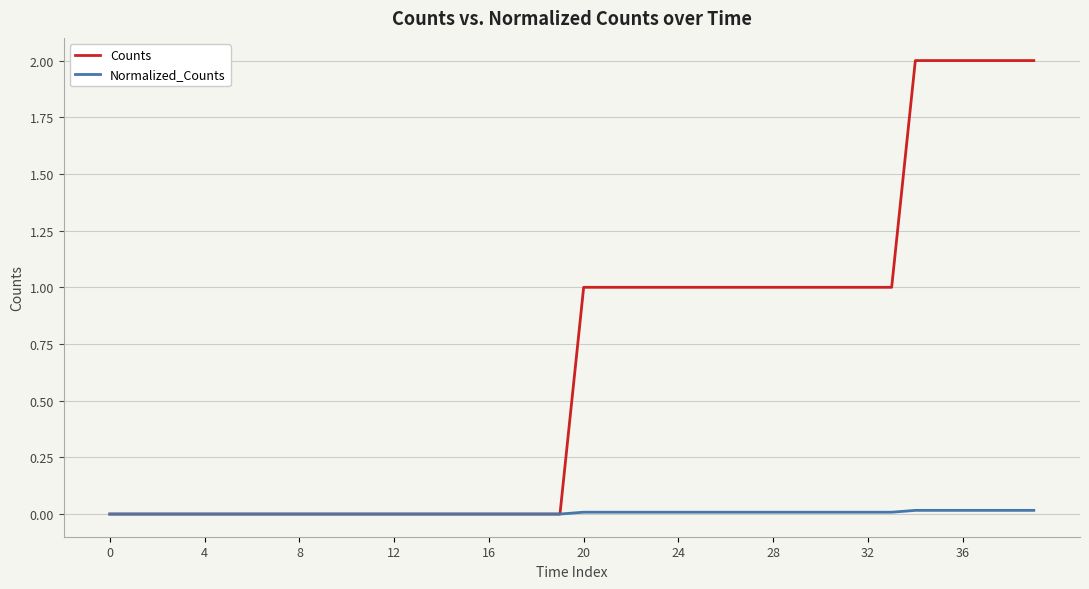

Which series has the largest range (max minus min)?

Counts